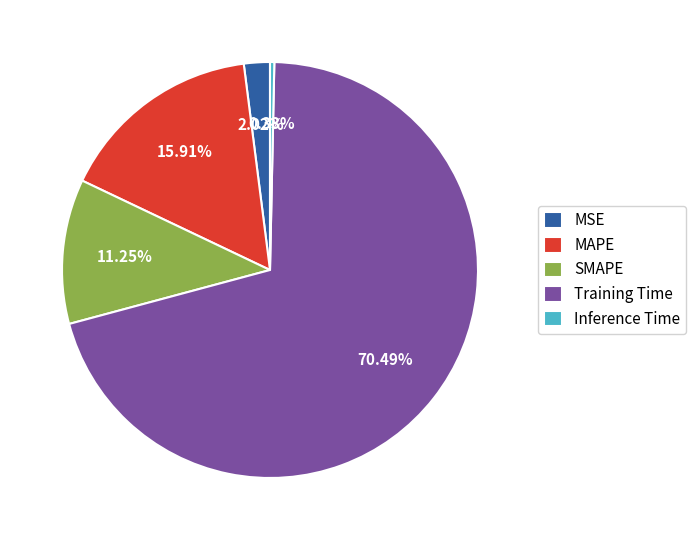

Rank the categories by value from highest to lowest.

Training Time, MAPE, SMAPE, MSE, Inference Time